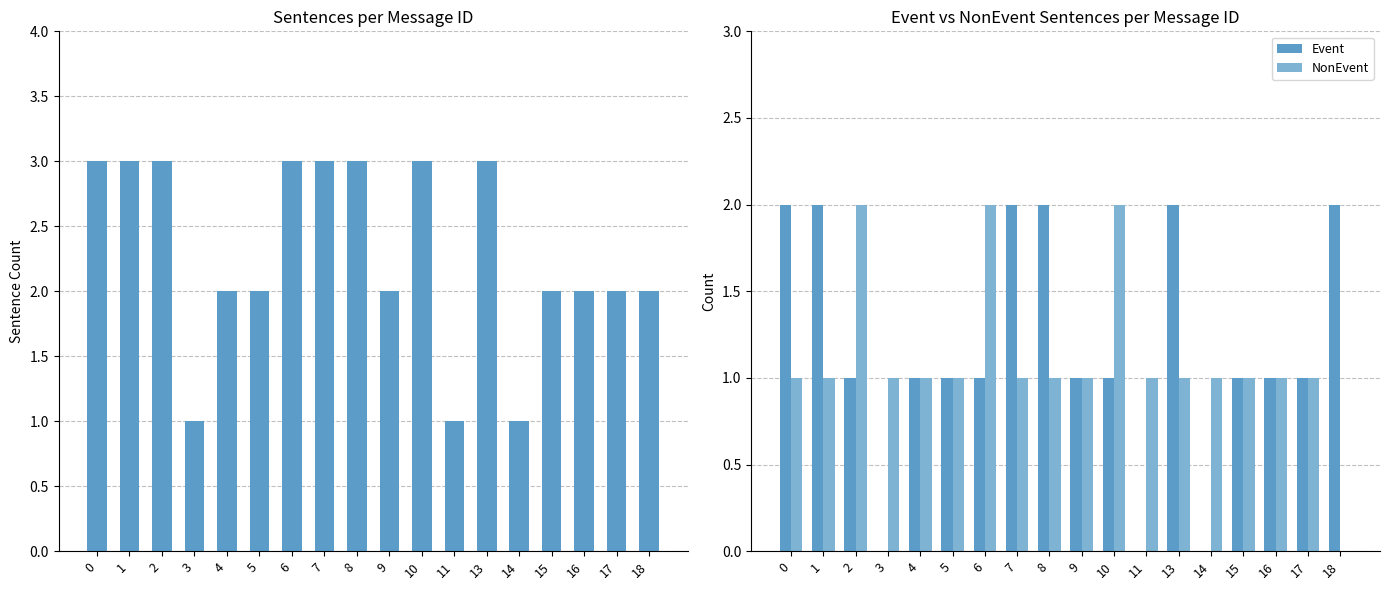

What is the sum of the NonEvent values at 6 and 4?

3